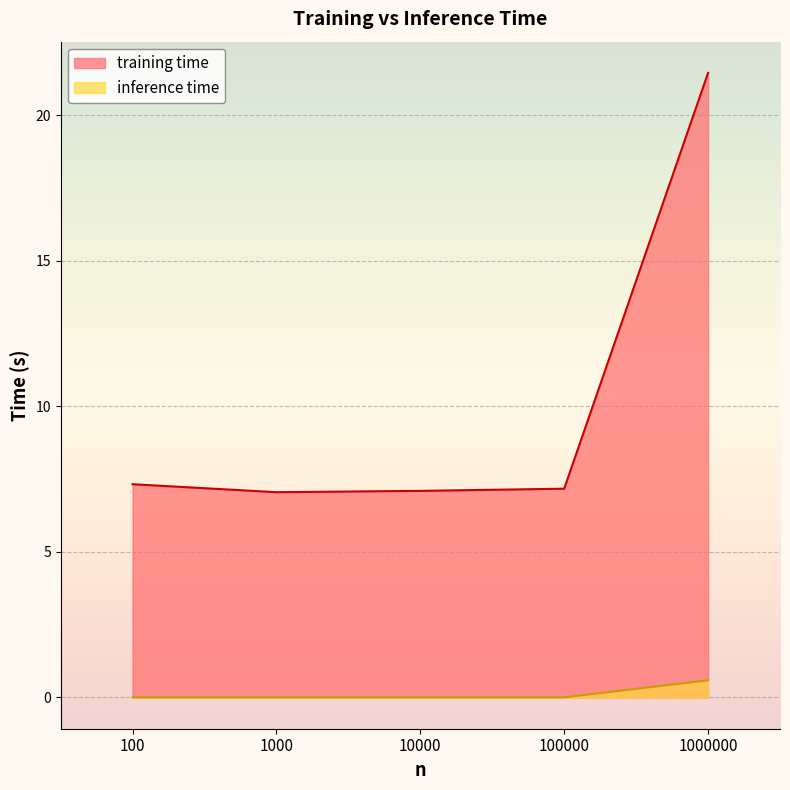

The value of inference time at 100 is 0.0. True or false?

True